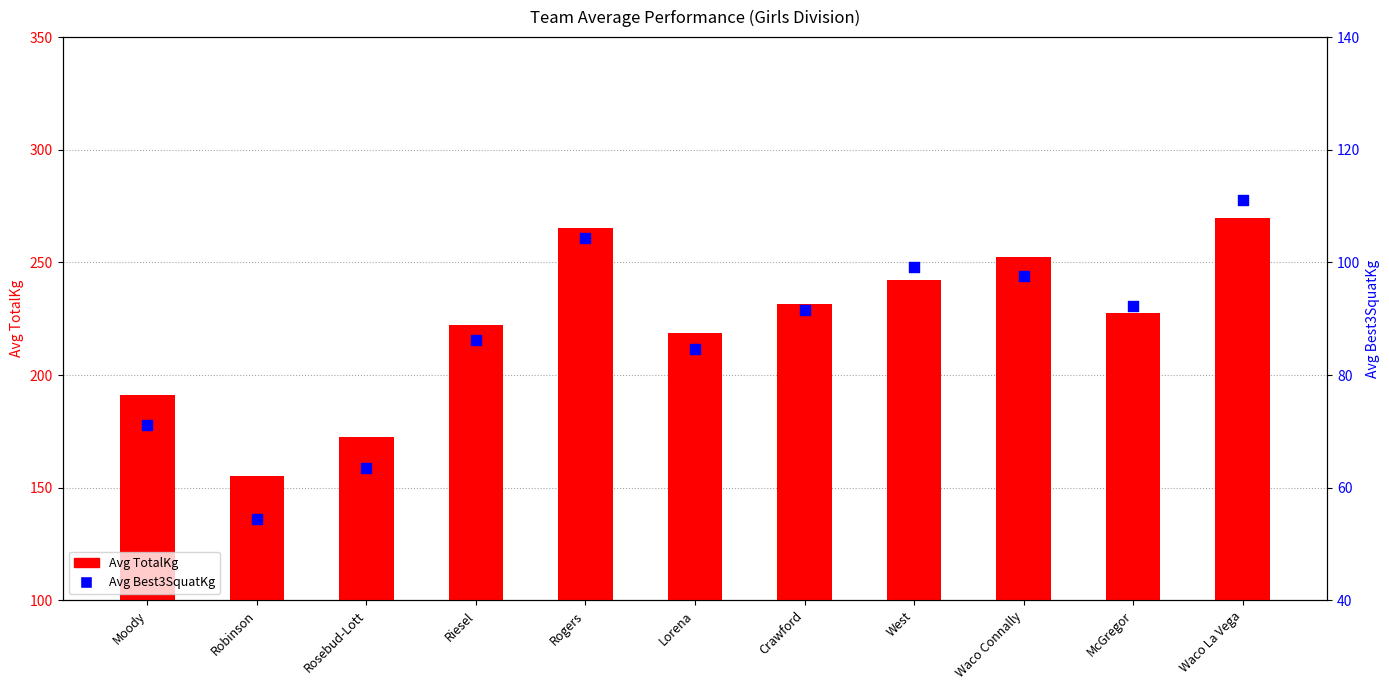

Which series contains the highest Y value?

Avg TotalKg